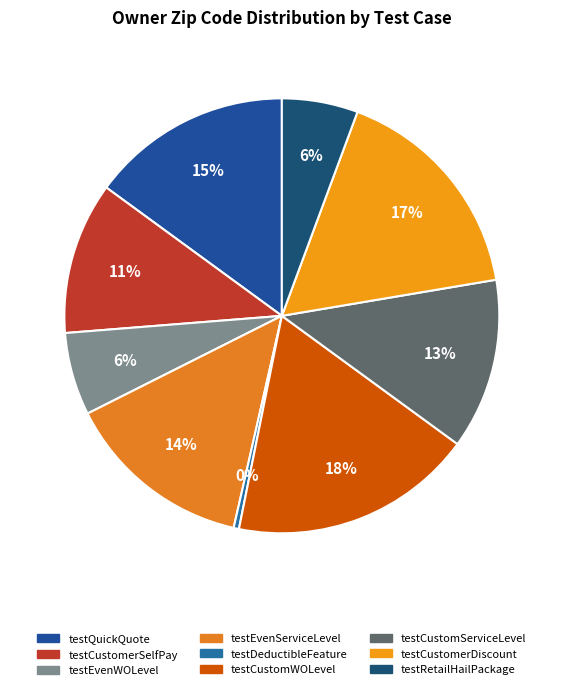

Does any single category account for the majority?

No